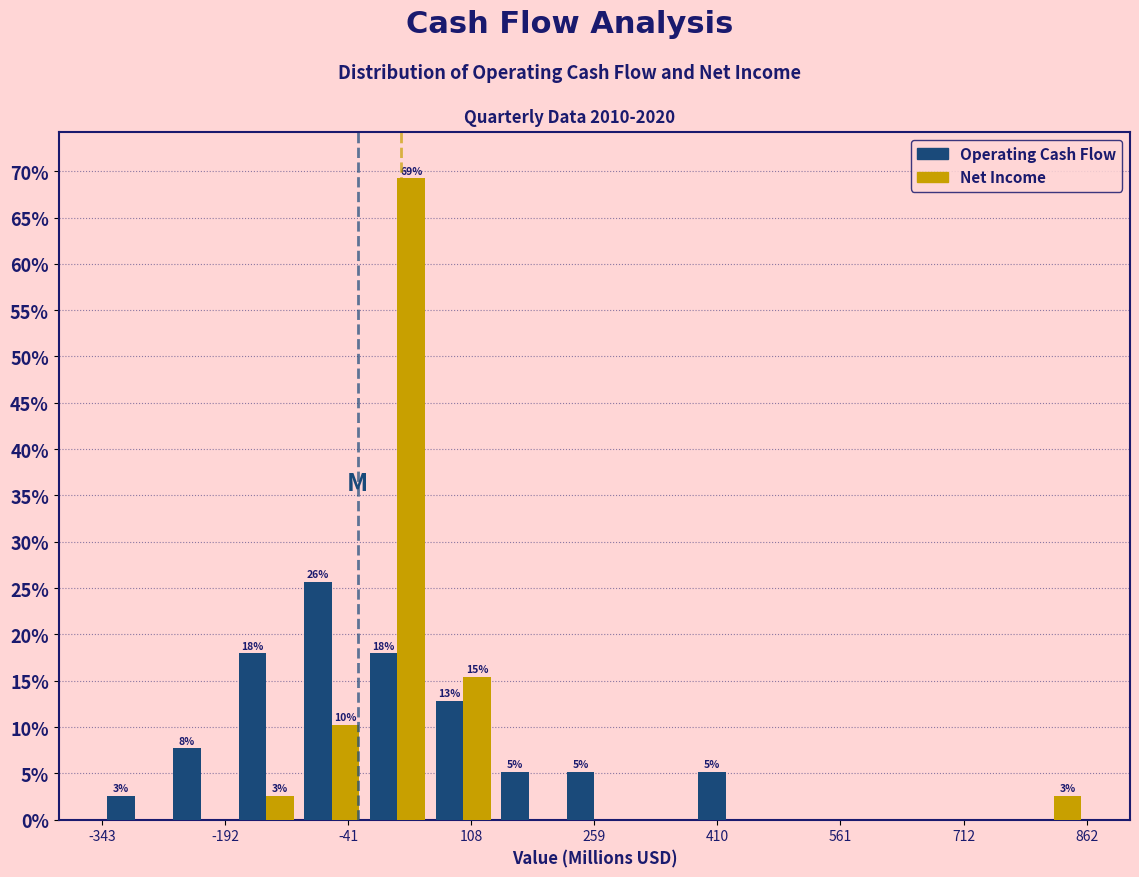

In the Net Income series, which range on the x-axis has the tallest bar?

-20 to 60